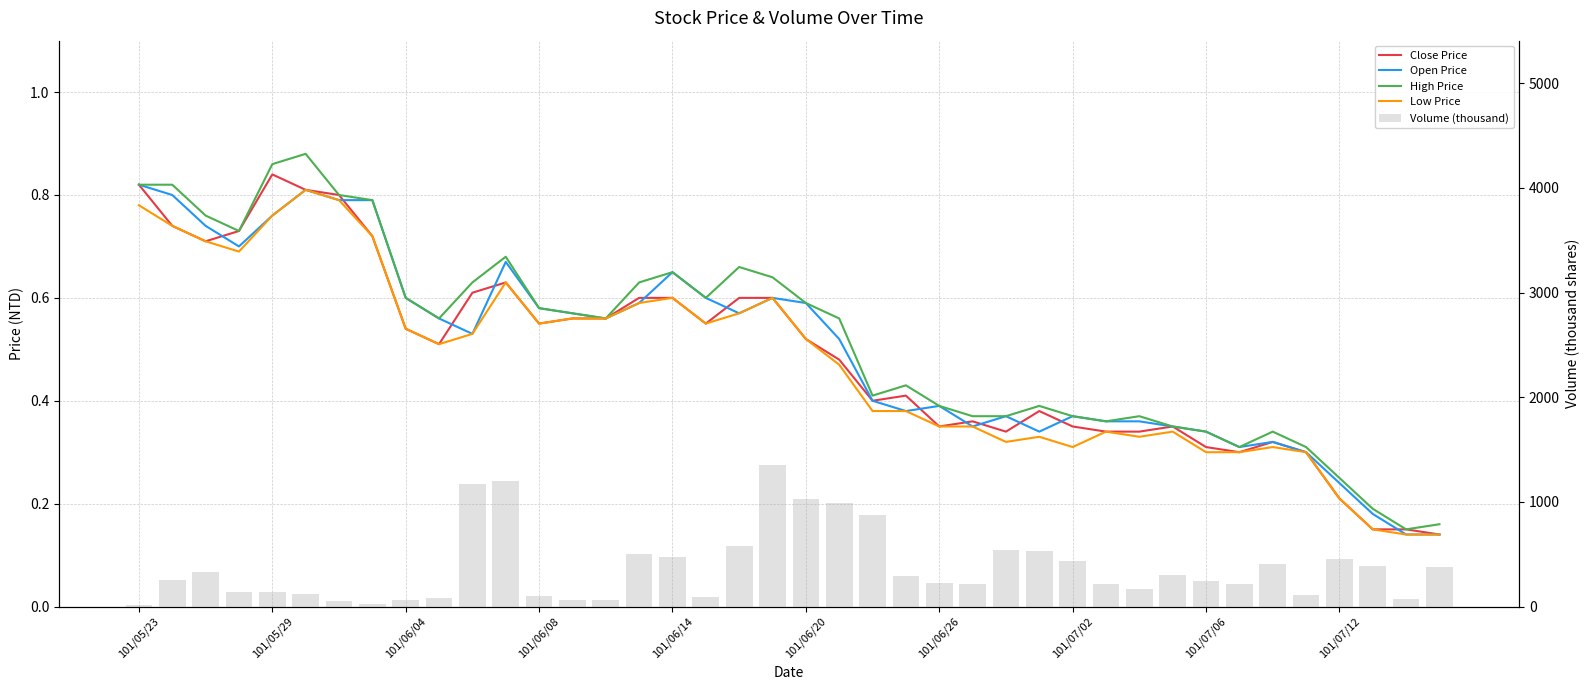

Which series has the largest total across all categories?

Volume (thousand)